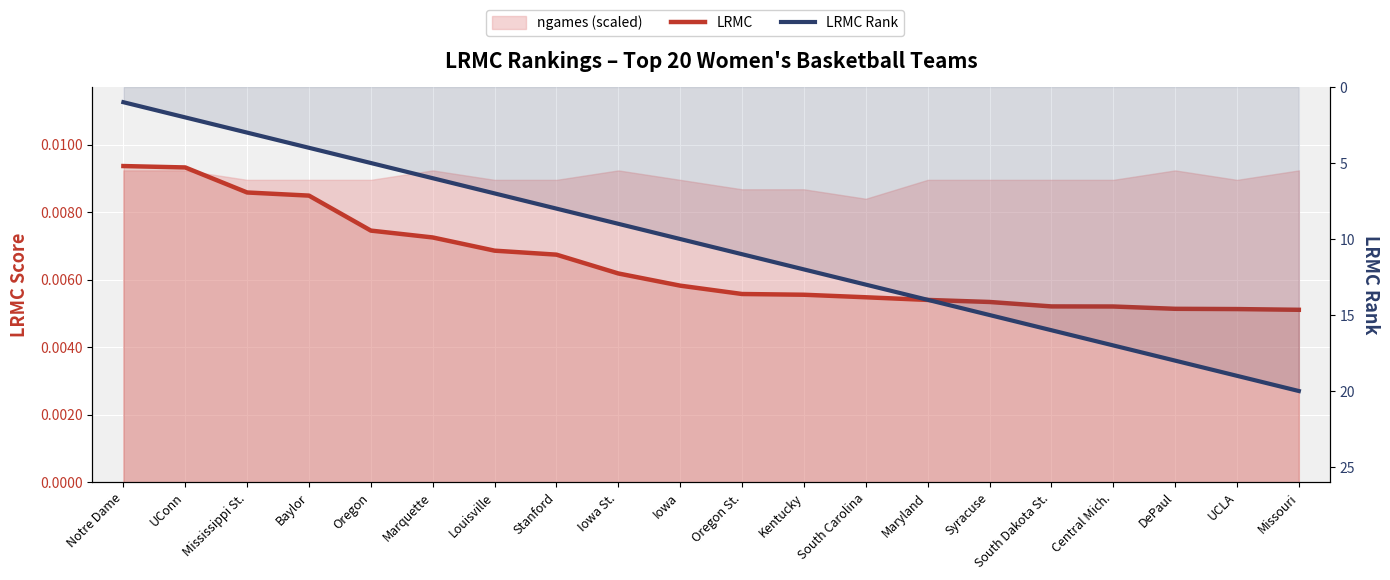

The value of LRMC at Syracuse is 0.0. True or false?

True